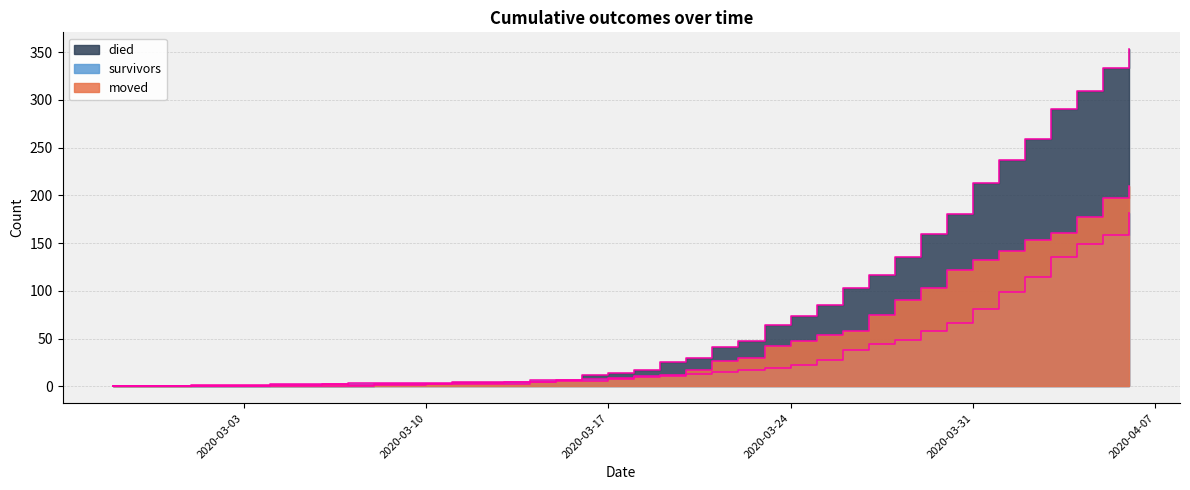

Is it true that survivors equals 227 at 2020-04-03?

False